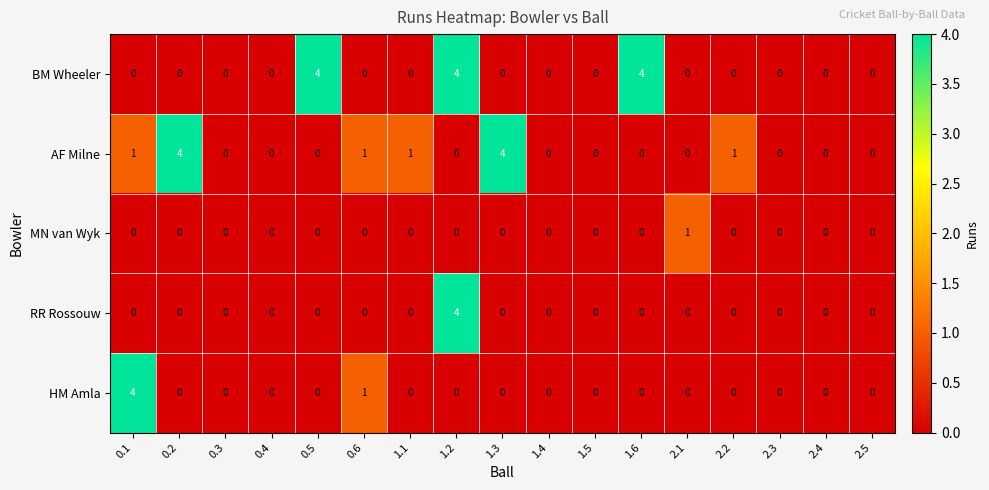

The BM Wheeler series shows -3 at 2.3. True or false?

False